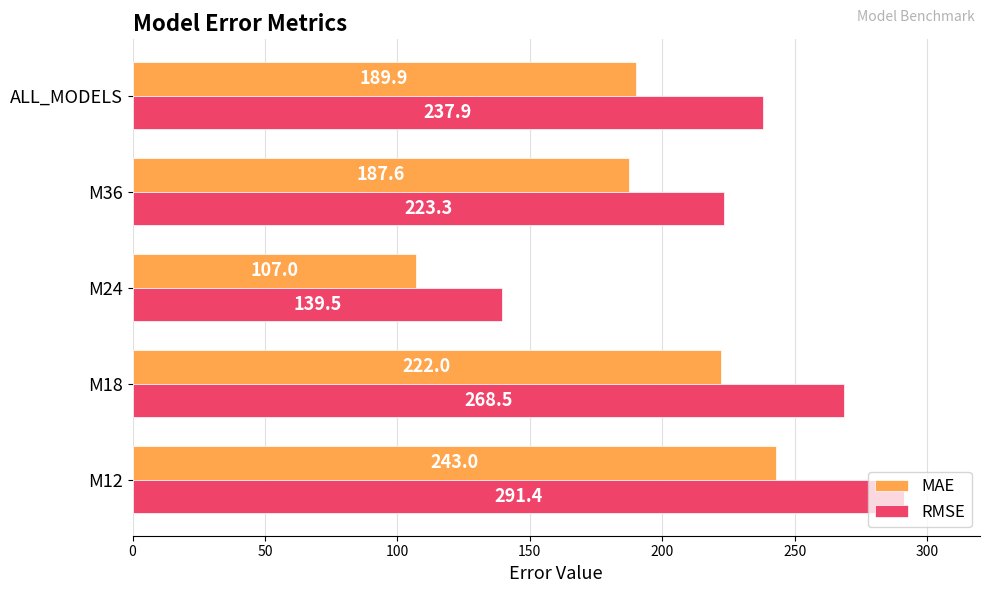

List the labels in order of MAE value, largest first.

M12, M18, ALL_MODELS, M36, M24